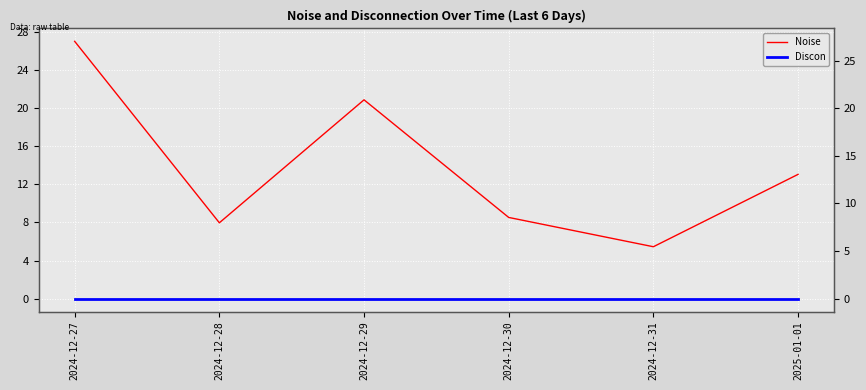

True or false: Discon and Noise intersect in this chart.

False